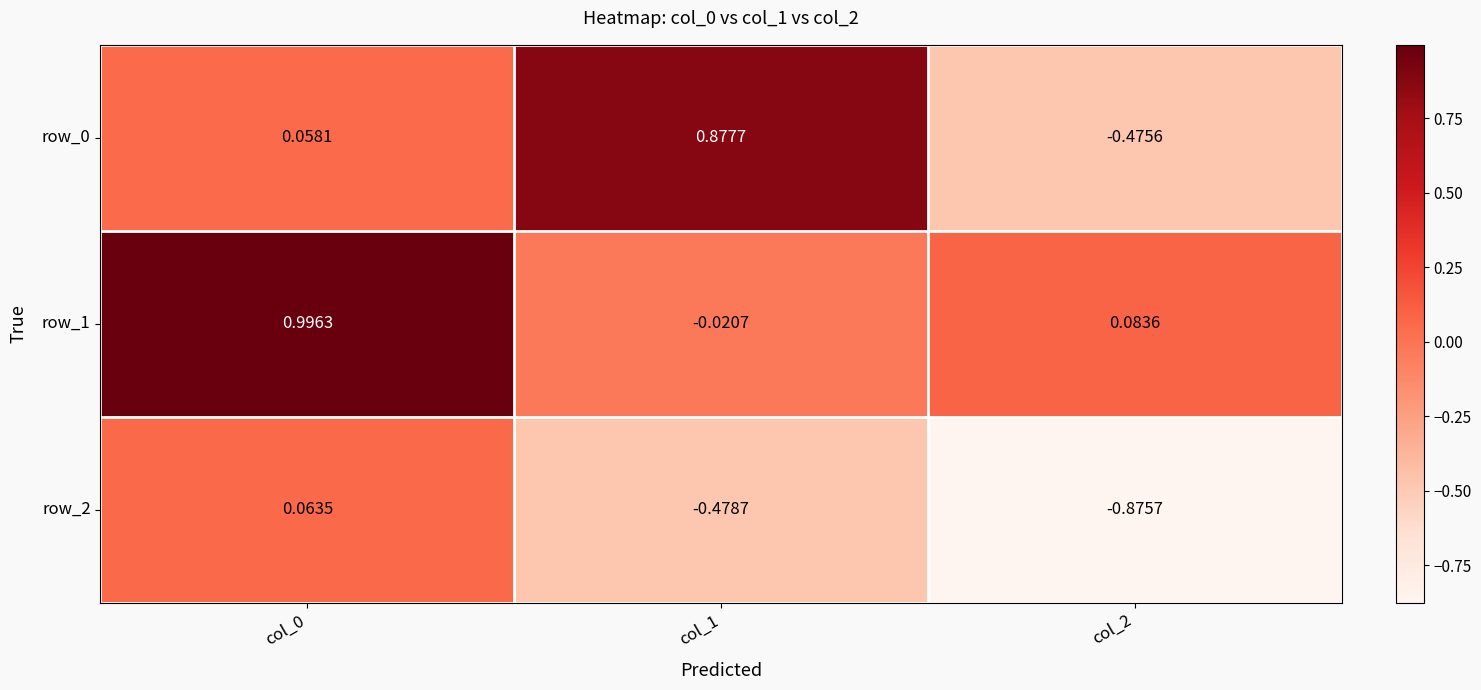

Is the value of row_0 at col_0 greater than the value of row_1 at col_2?

No